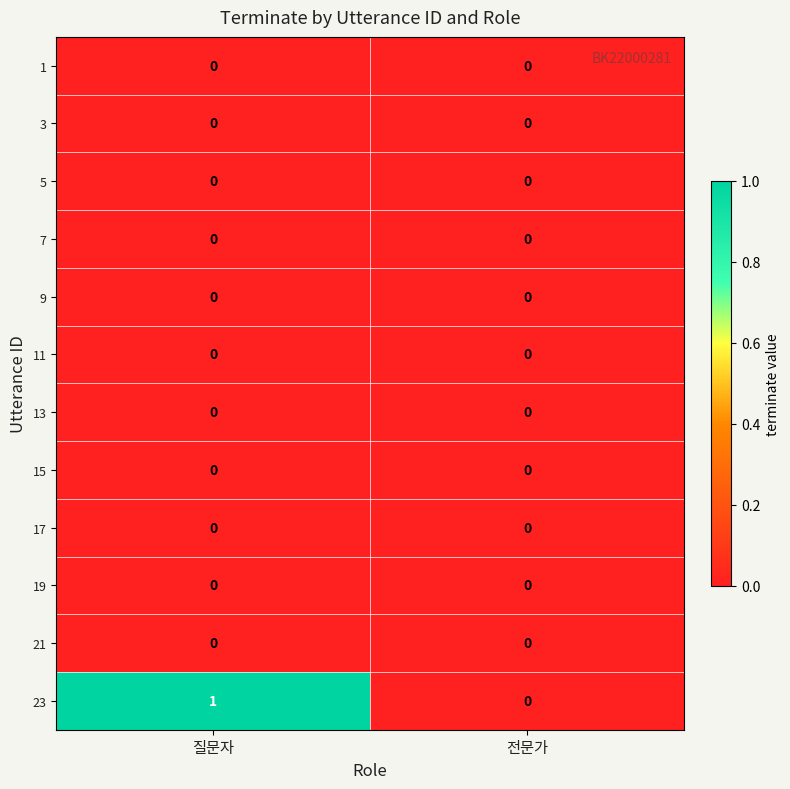

Which series has the largest range (max minus min)?

23